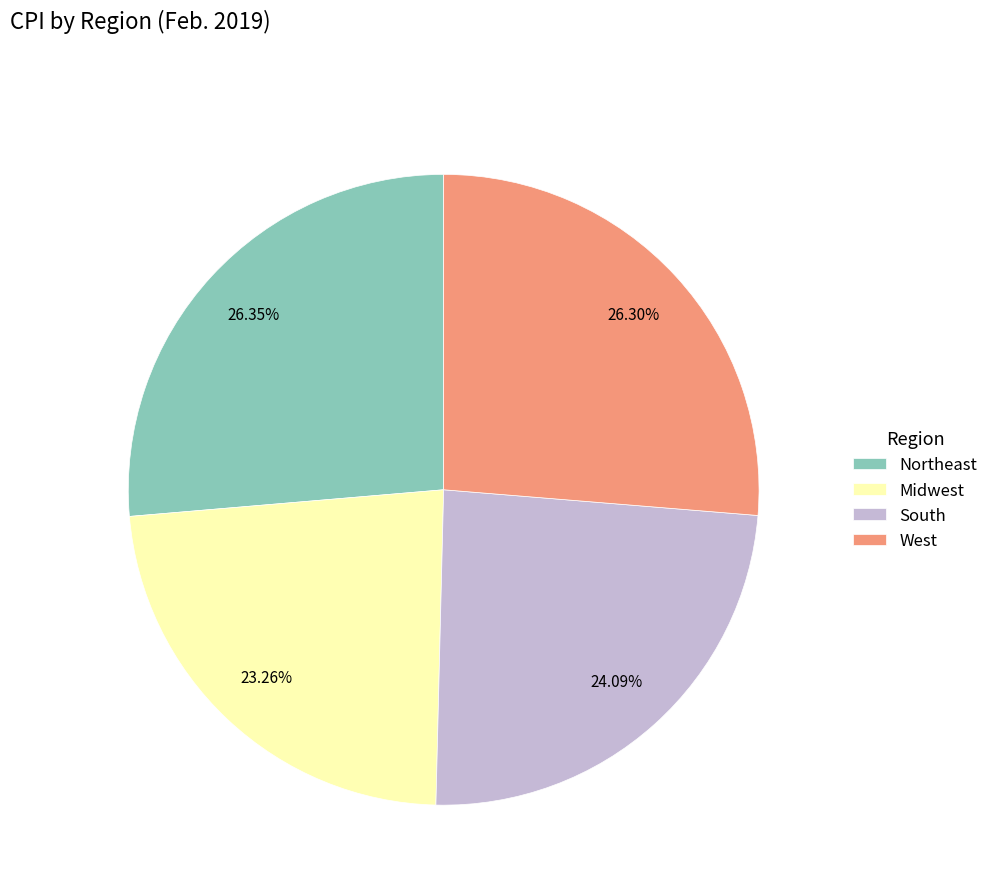

Is South the majority of the pie?

No